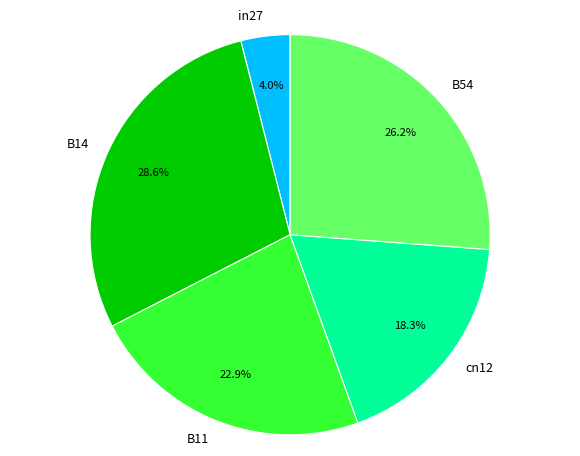

Is it true that B14 is 29% of the pie?

True